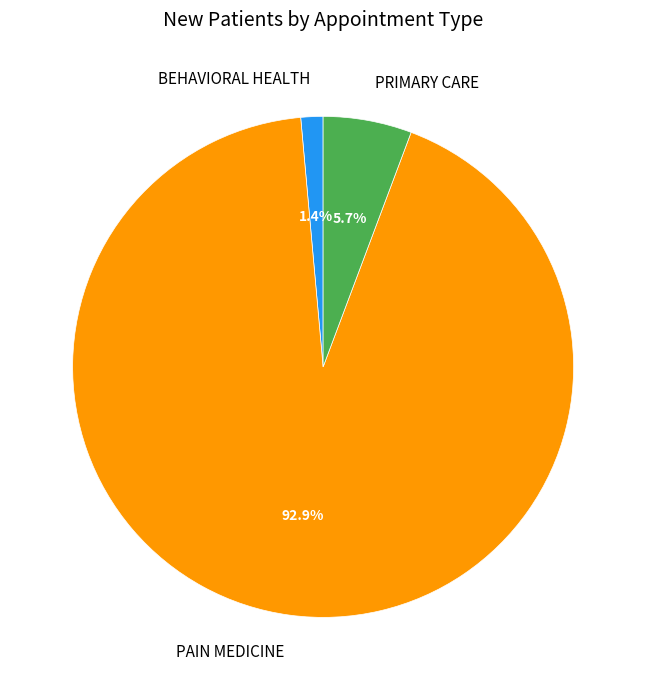

Which category accounts for the majority?

PAIN MEDICINE